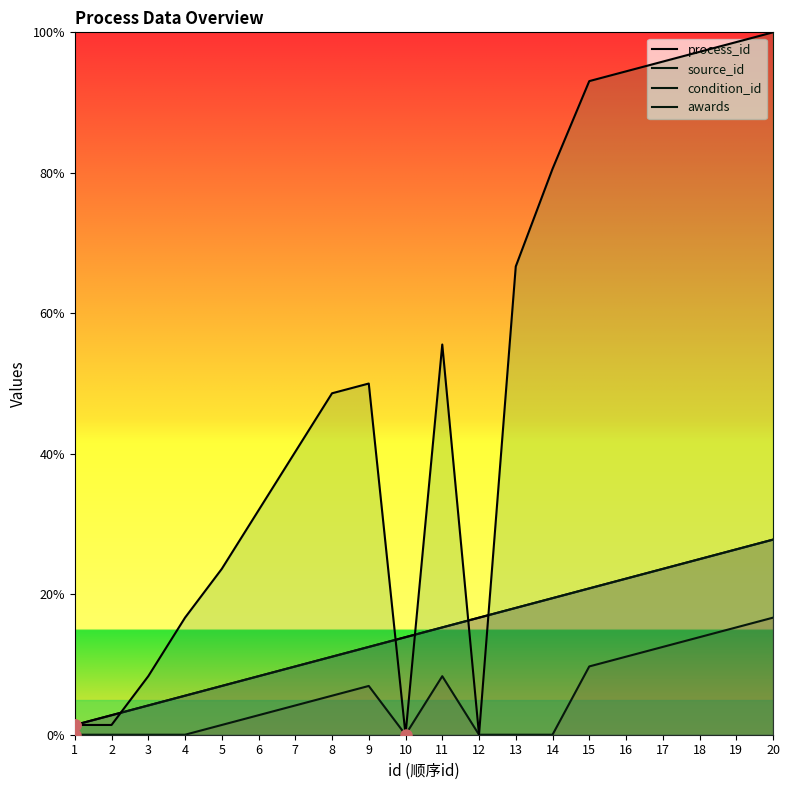

Which label corresponds to the largest value in the chart?

20